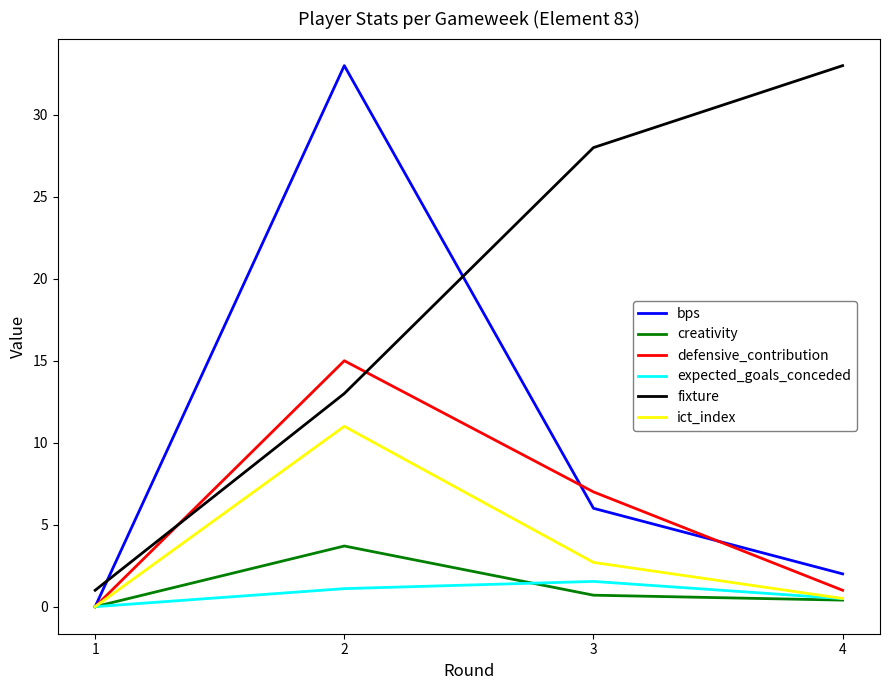

At 2, list the series in order from smallest to largest.

expected_goals_conceded, creativity, ict_index, fixture, defensive_contribution, bps